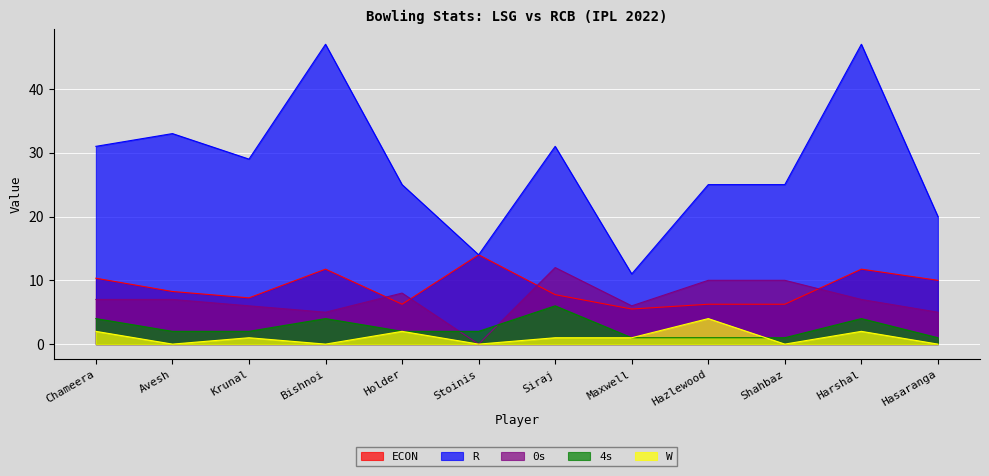

Which series has the largest range (max minus min)?

R